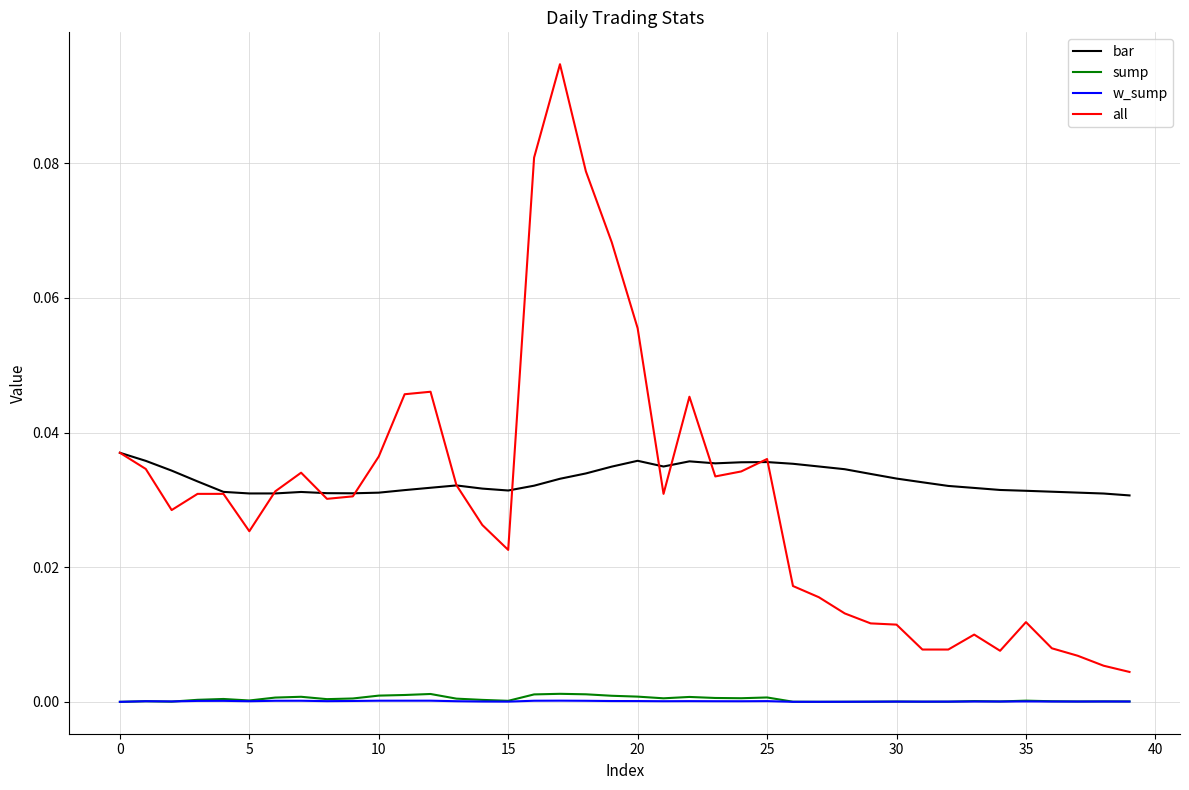

True or false: bar and sump intersect in this chart.

False